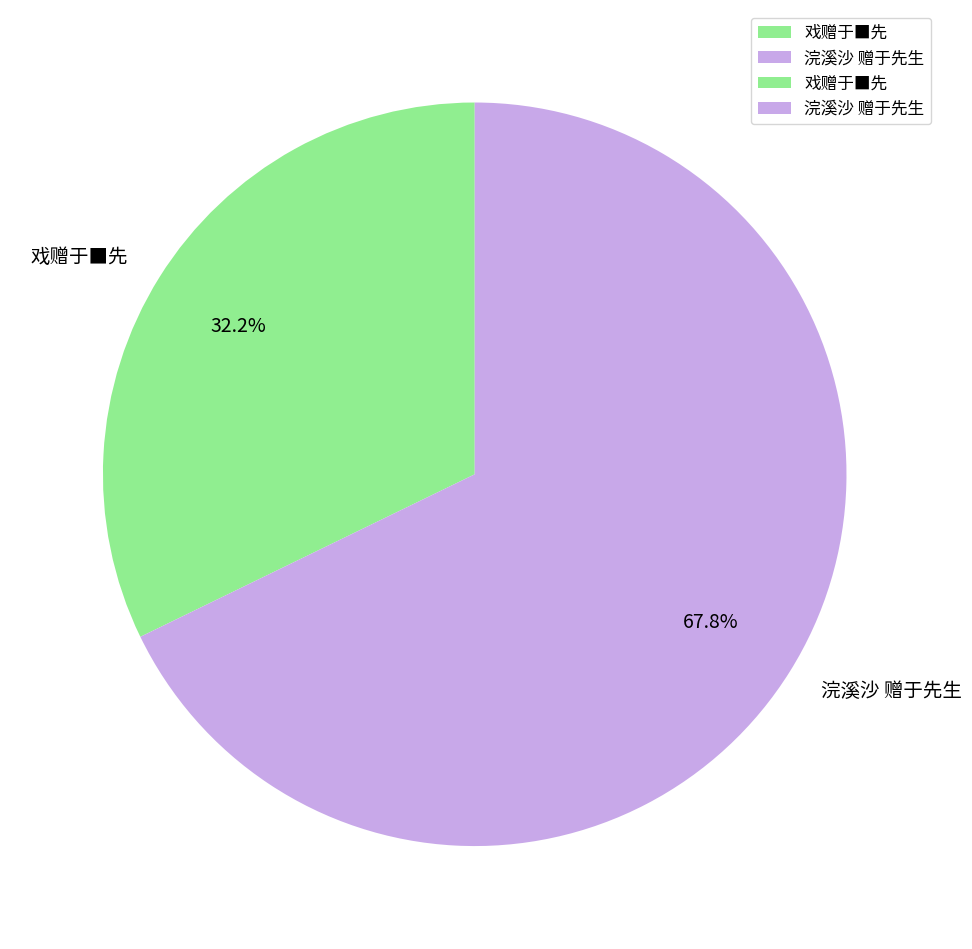

Is there a majority slice in this chart?

Yes